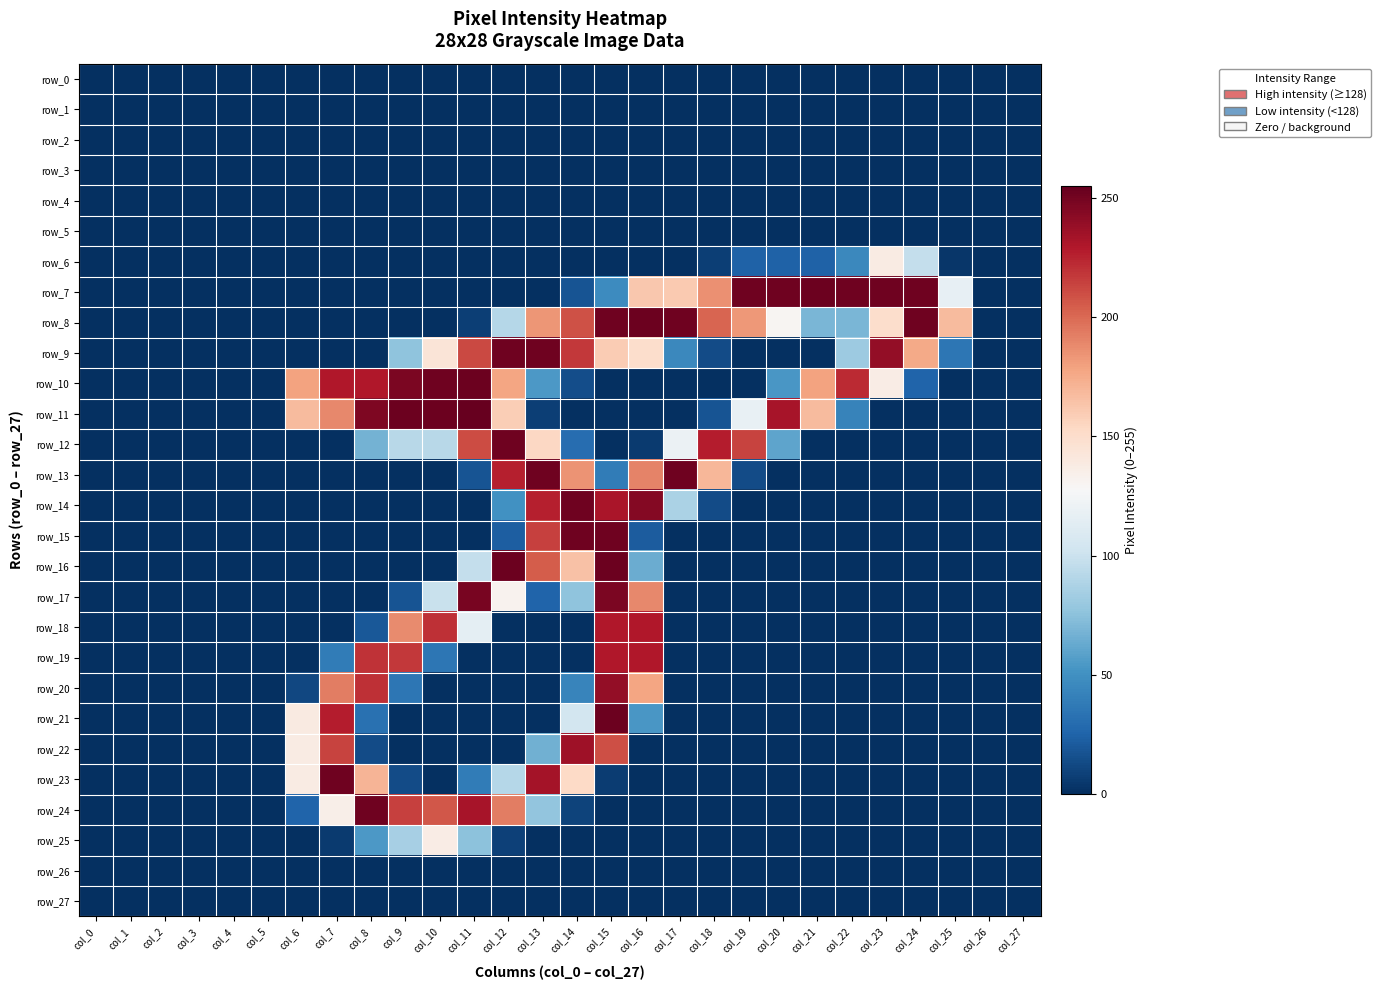

At col_13, list the series in order from largest to smallest.

row_9, row_13, row_23, row_14, row_15, row_16, row_8, row_12, row_24, row_22, row_10, row_17, row_11, row_0, row_1, row_2, row_3, row_4, row_5, row_6, row_7, row_18, row_19, row_20, row_21, row_25, row_26, row_27